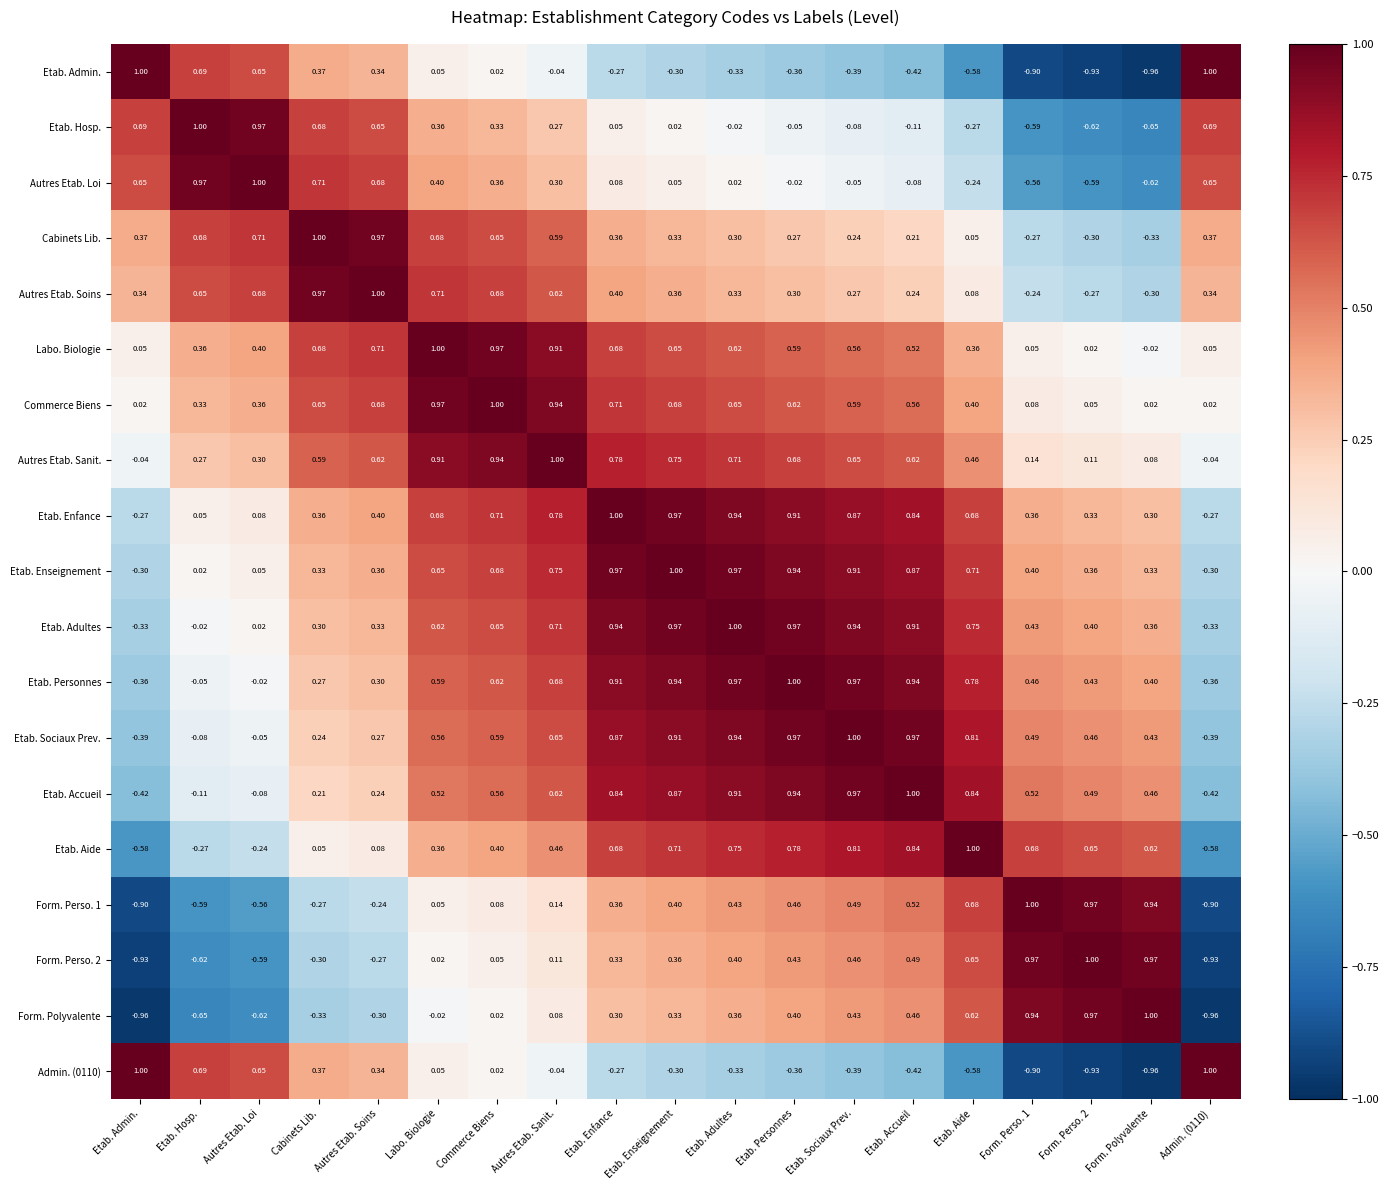

At which label does Etab. Hosp. reach its peak?

Etab. Hosp.